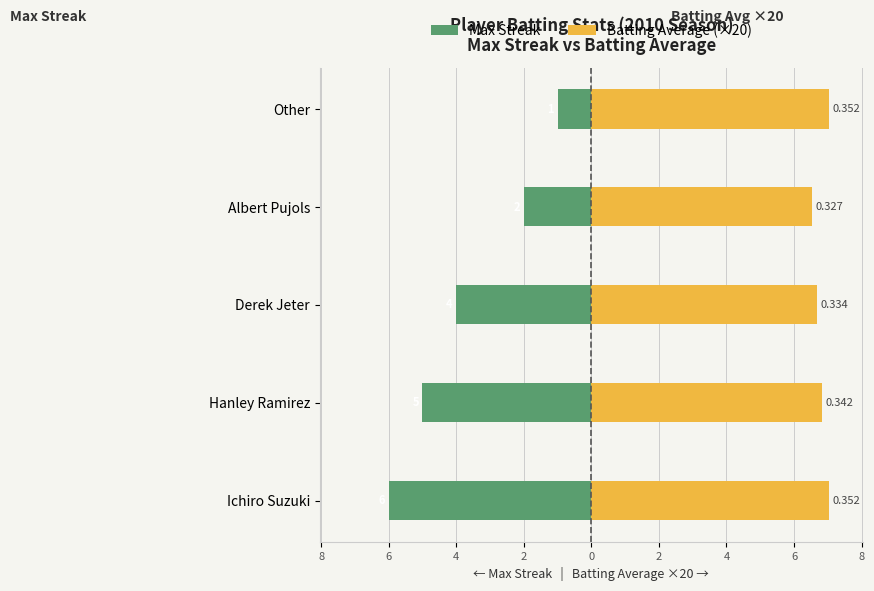

What is the difference between the maximum and minimum values in the Max Streak series?

5.0